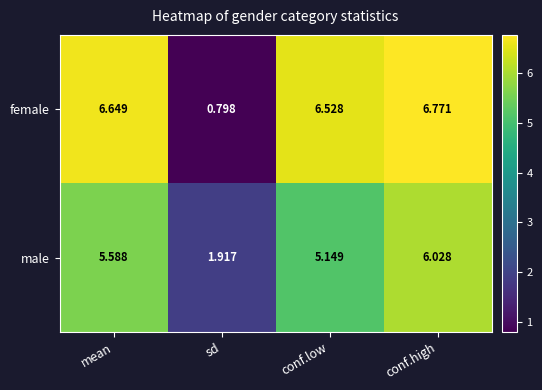

What is the total value across all series at conf.high?

12.8